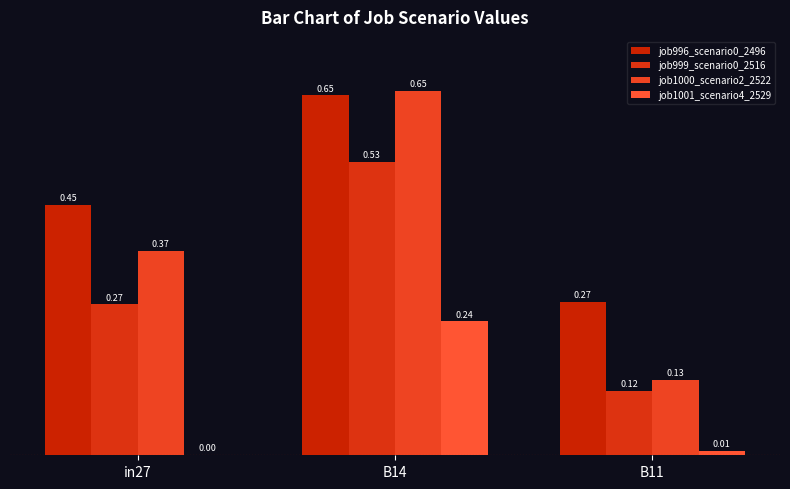

Which has a higher value, B14 or in27?

B14